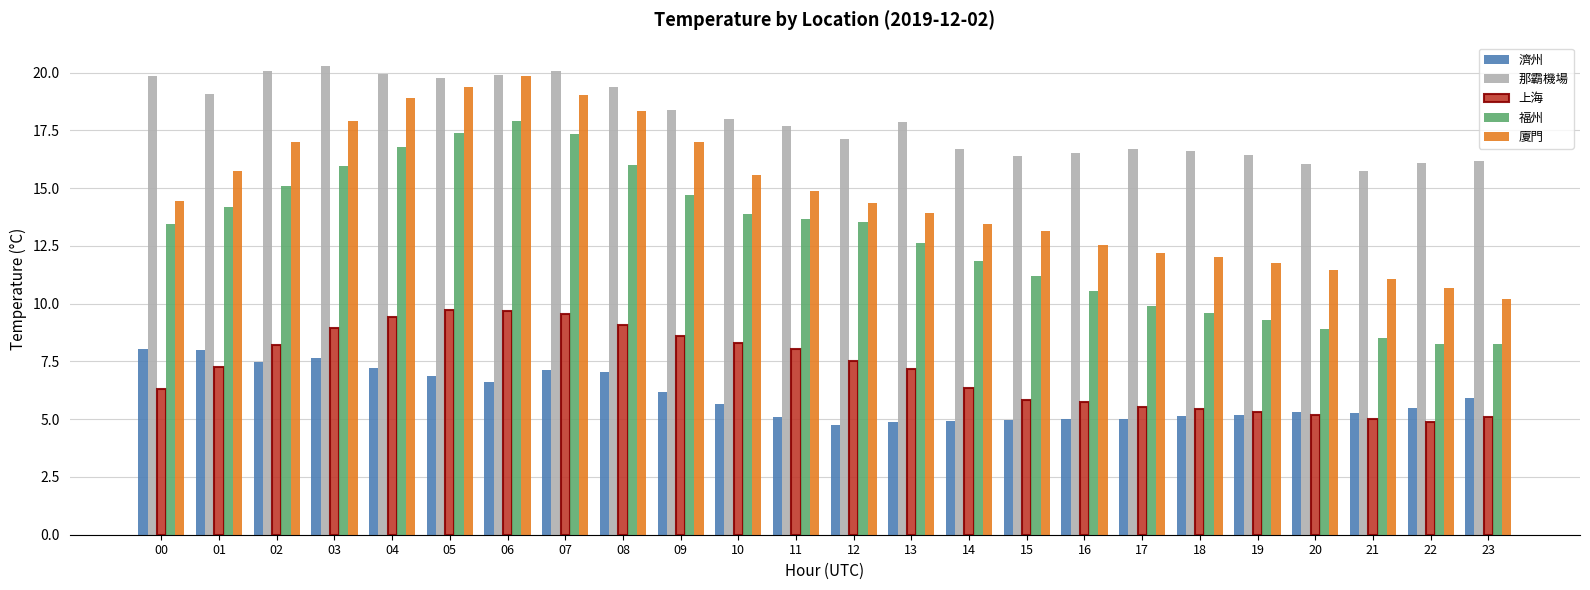

At how many categories does at least one series exceed 8?

24